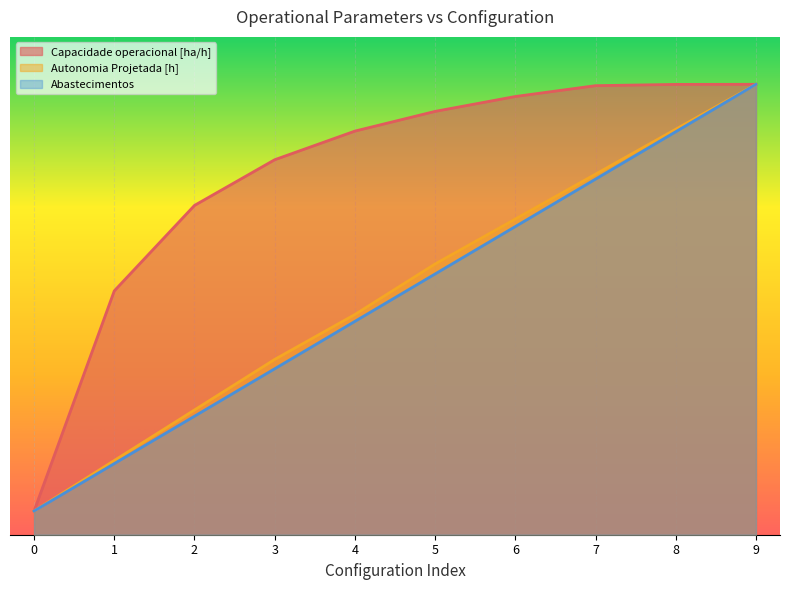

Between 0 and 5, which series saw the biggest shift?

Capacidade operacional [ha/h]